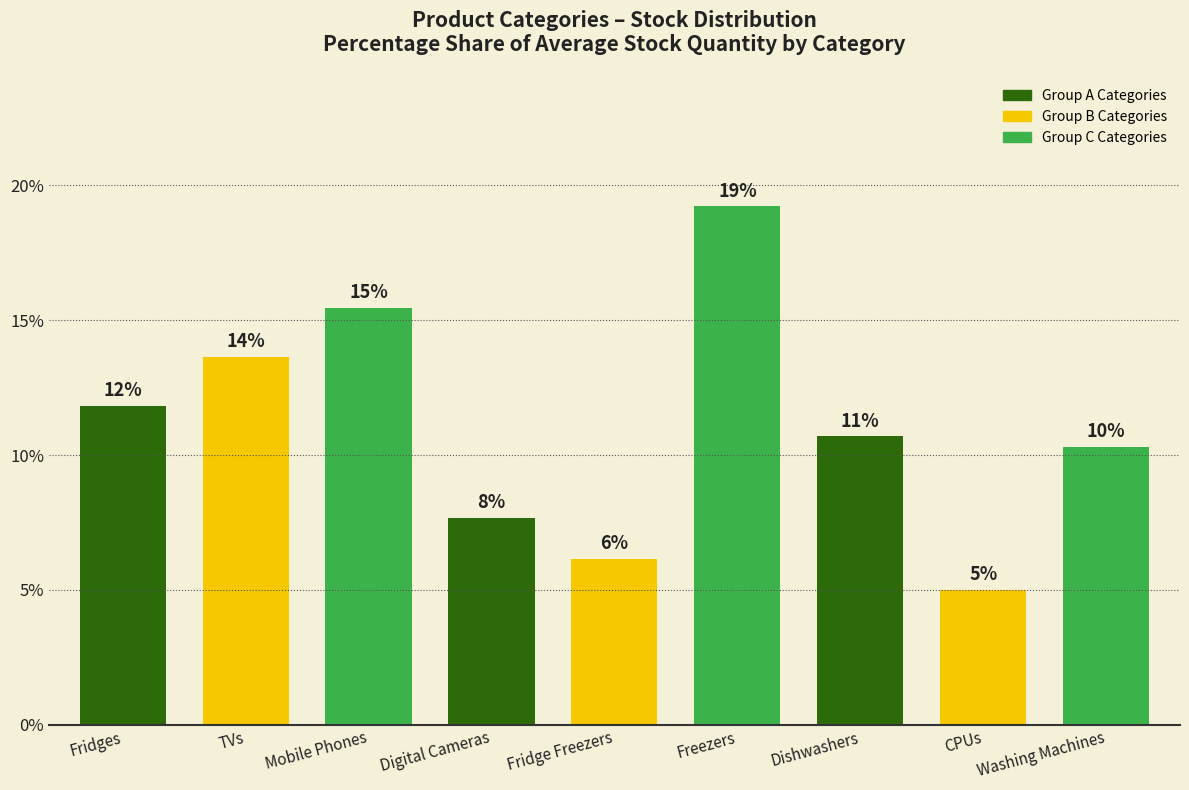

What is the label of the 2nd bar from the left?

TVs